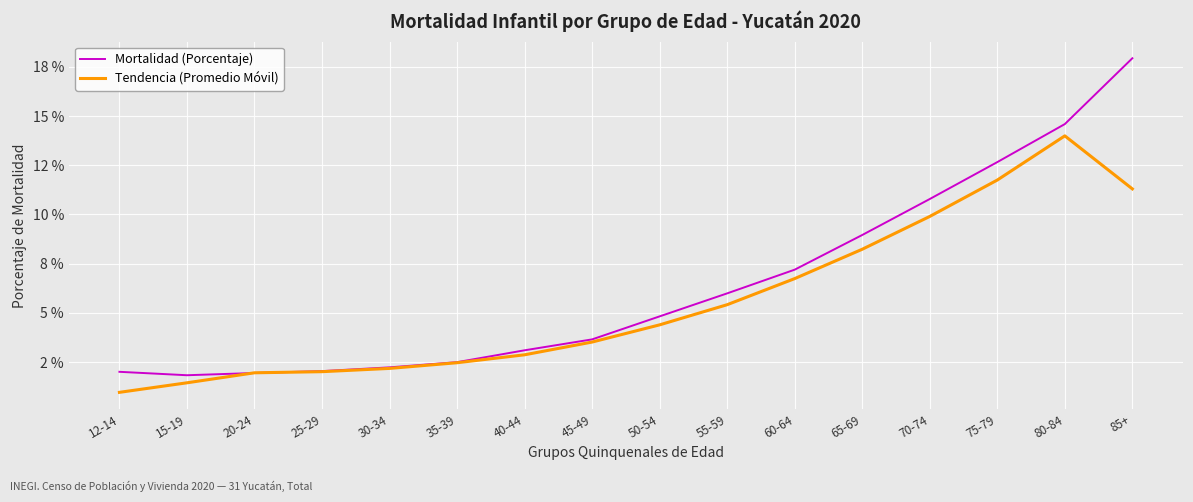

Reading right to left, transcribe all the data shown in this chart.

Mortalidad (Porcentaje): 17.9	14.6	12.7	10.8	9.0	7.2	6.0	4.8	3.6	3.1	2.5	2.2	2.0	1.9	1.8	2.0
Tendencia (Promedio Móvil): 11.3	14.0	11.7	9.9	8.2	6.7	5.4	4.4	3.5	2.9	2.5	2.2	2.0	2.0	1.4	1.0